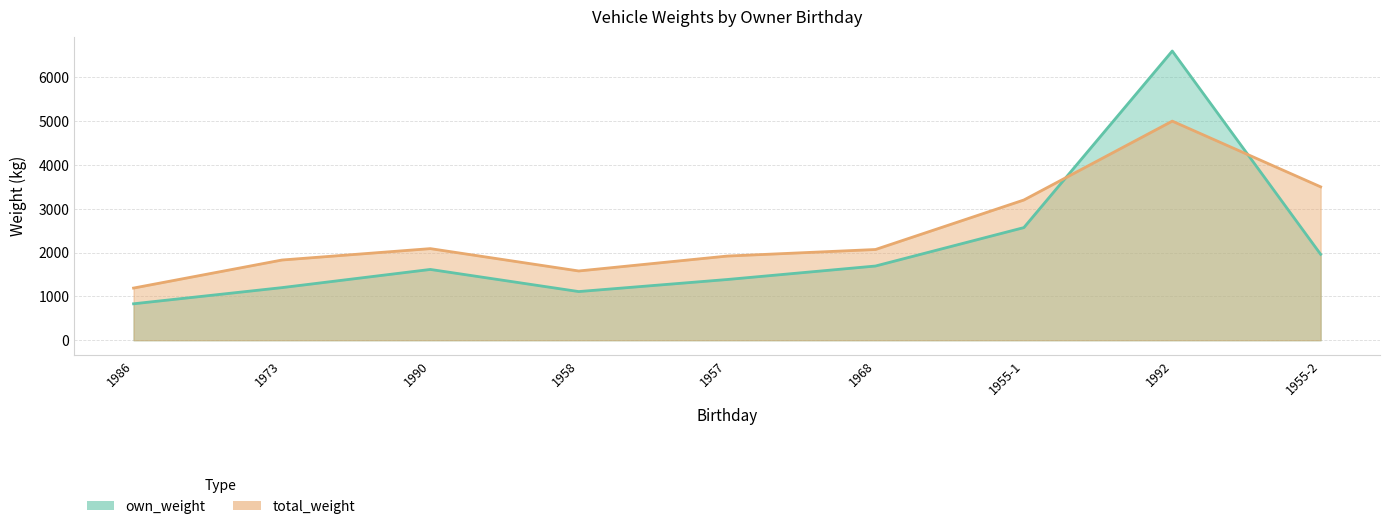

What is the greatest value displayed?

6600